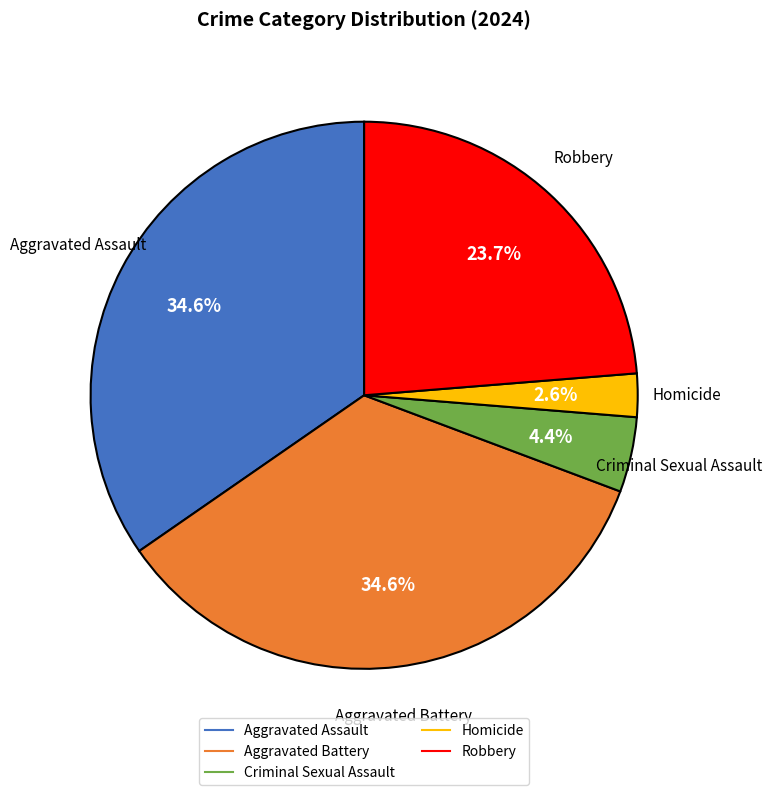

Count the number of slices in the pie.

5